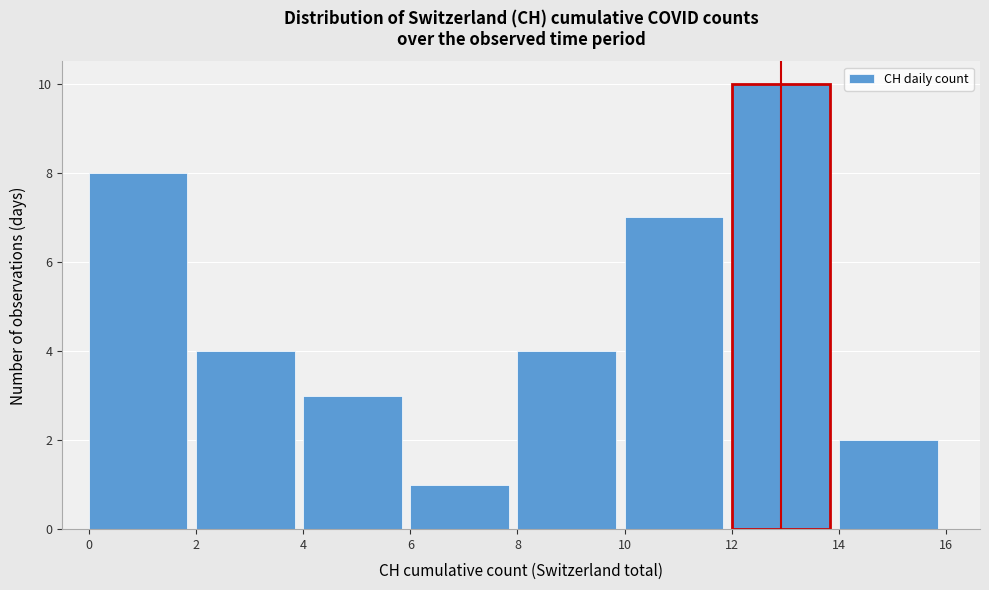

Over which range of the x-axis is the bar tallest?

12 to 14